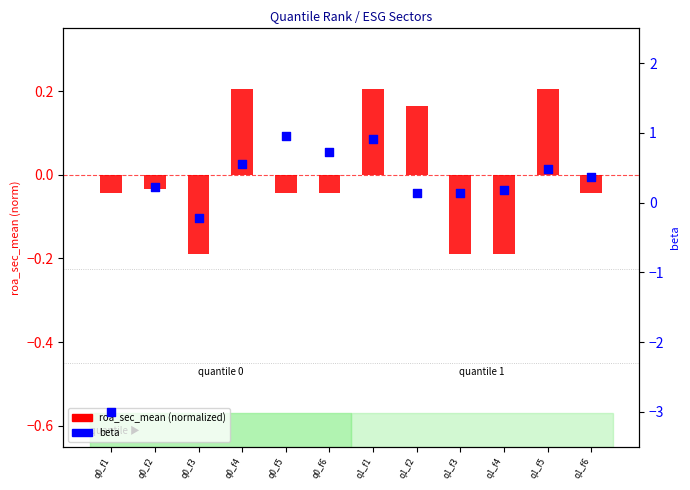

Which series has the largest total across all categories?

beta